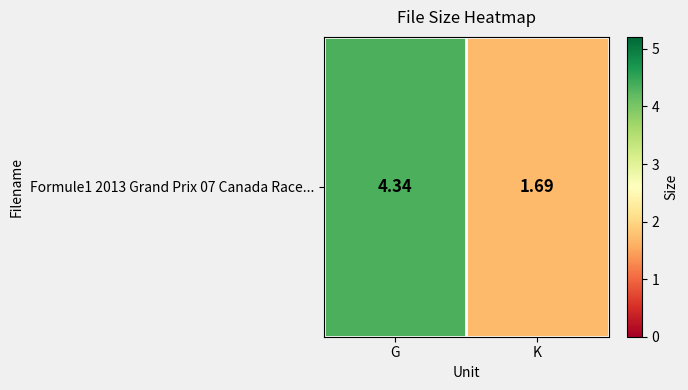

What is the sum of the values at K and G?

6.0